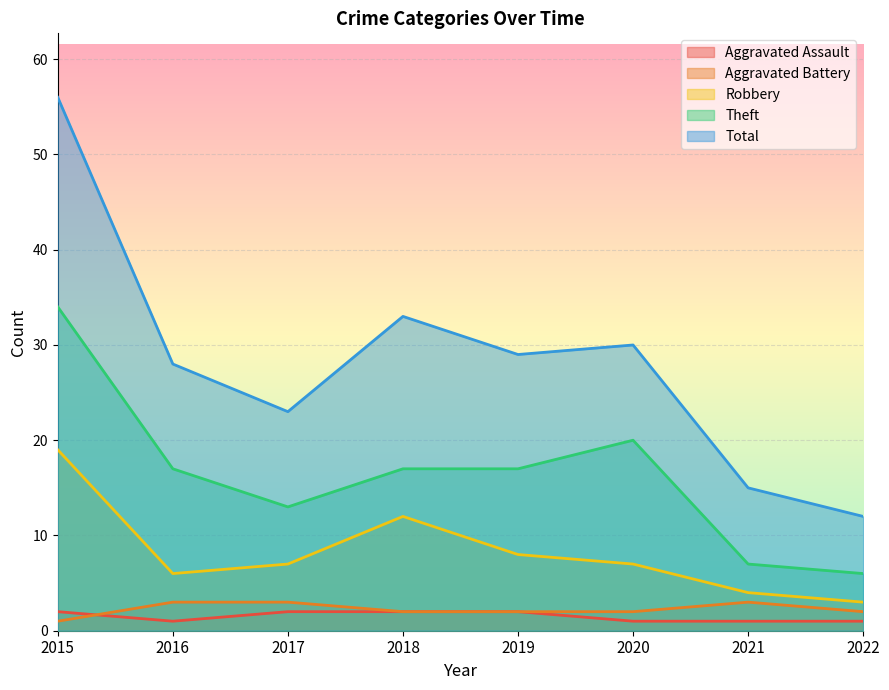

What is the average value of the Aggravated Assault series?

2